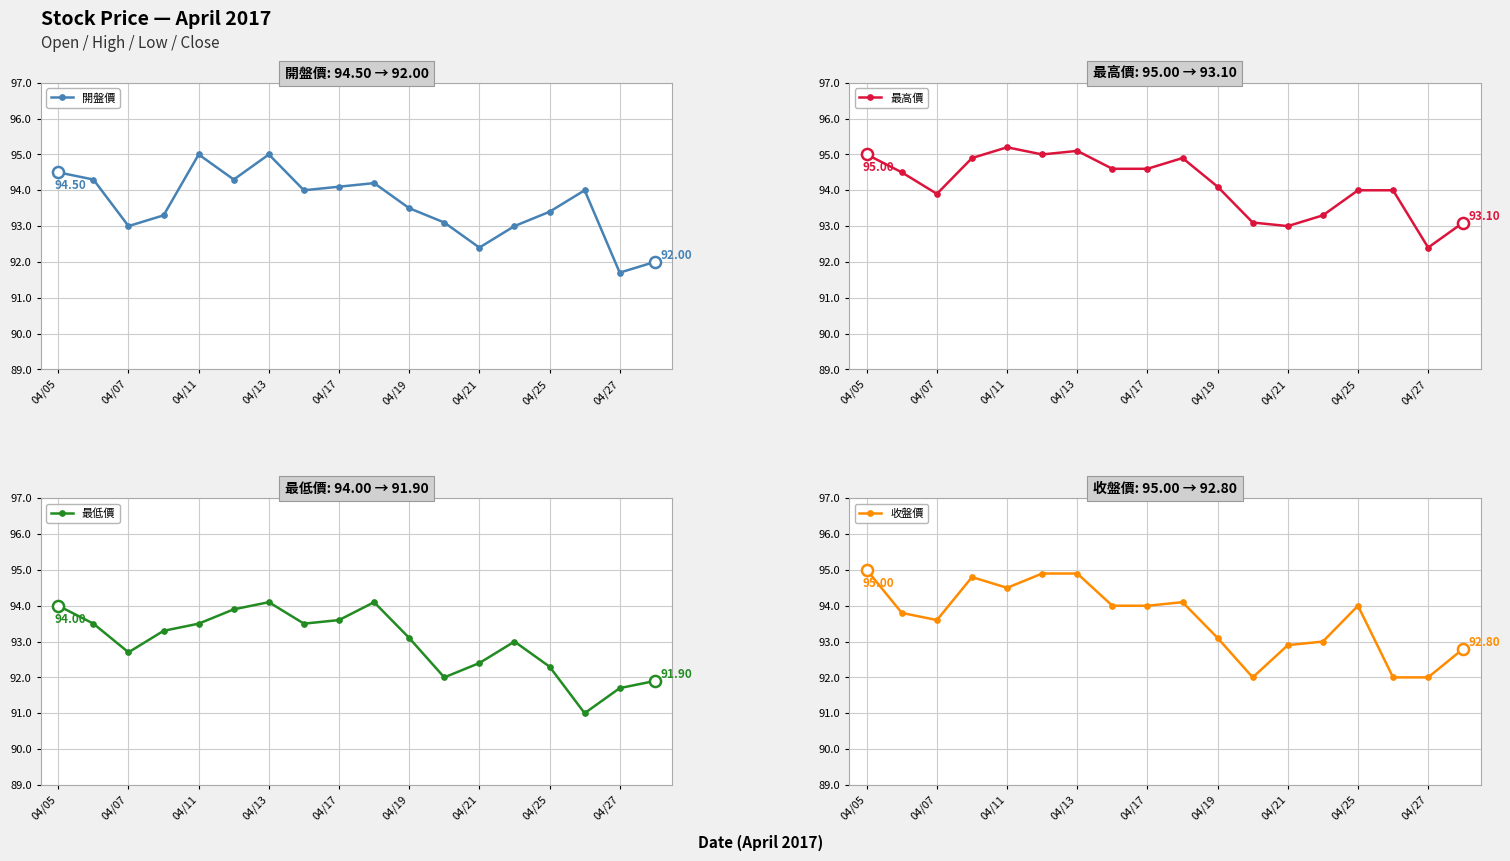

True or false: 最低價 has more than 1 interior local peaks.

True